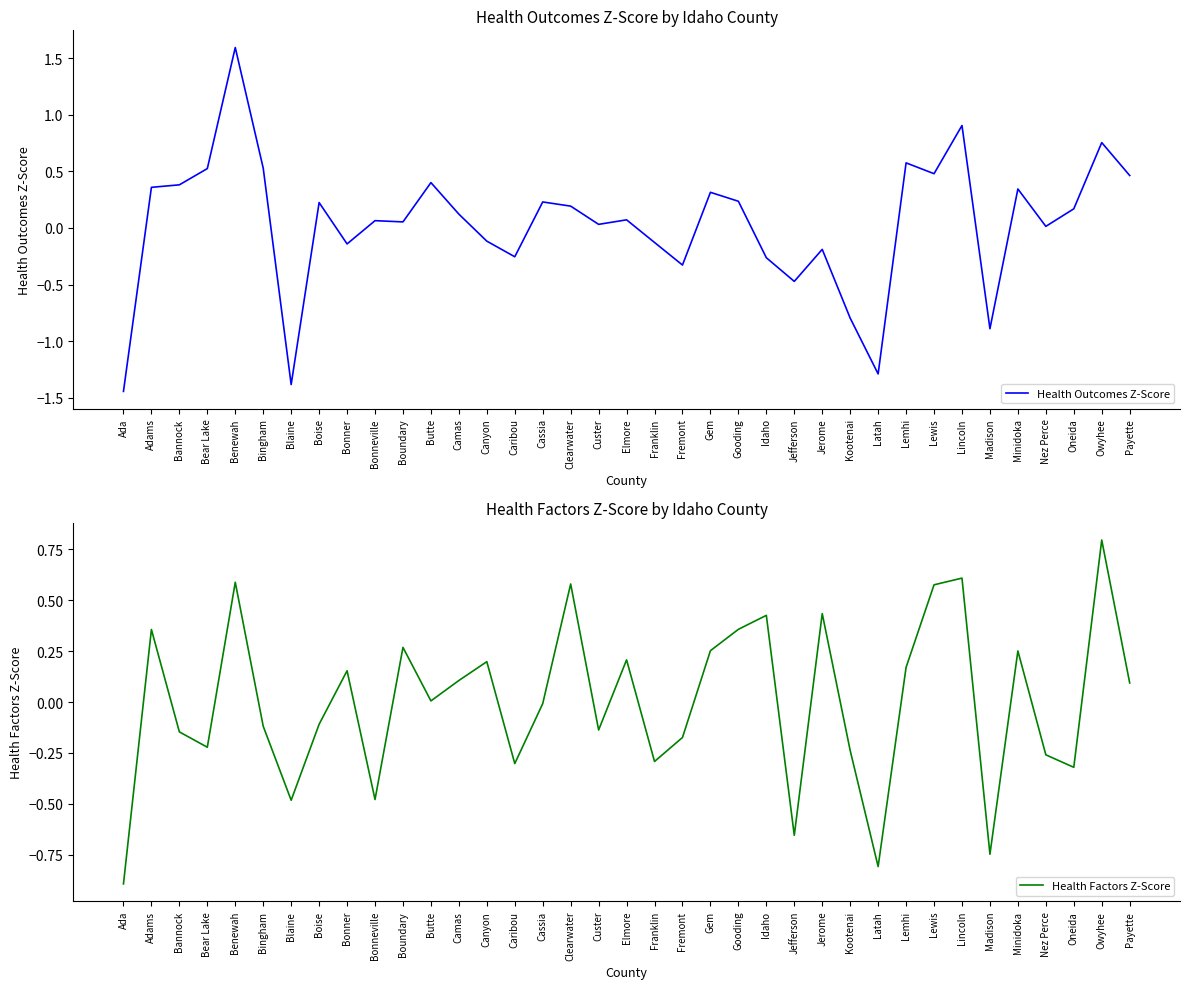

Which series has the largest total across all categories?

Health Outcomes Z-Score